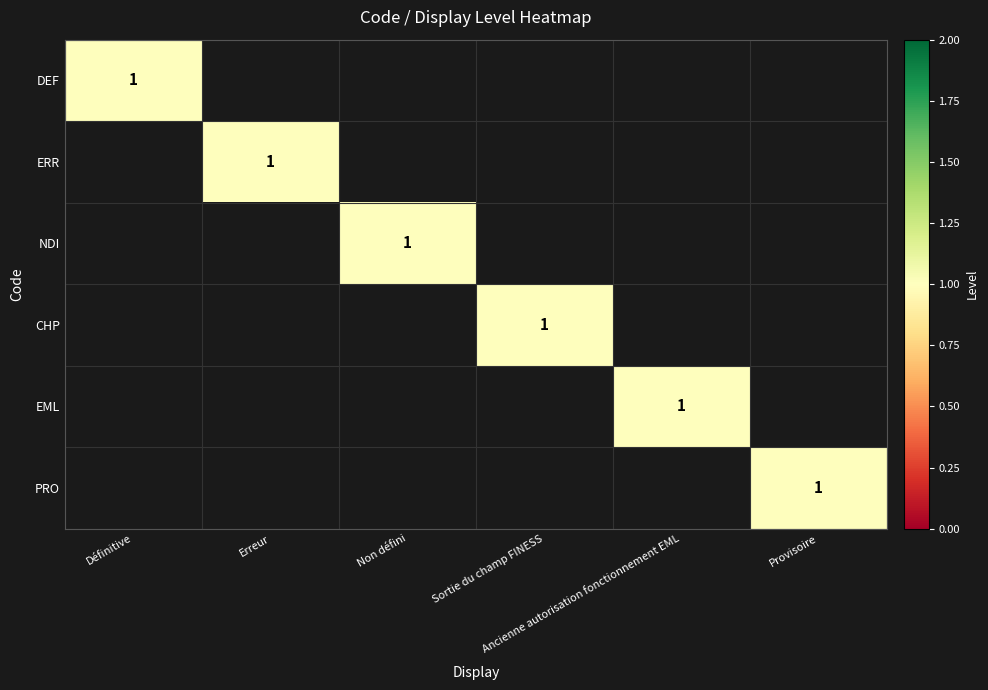

How many values in NDI are above zero?

1